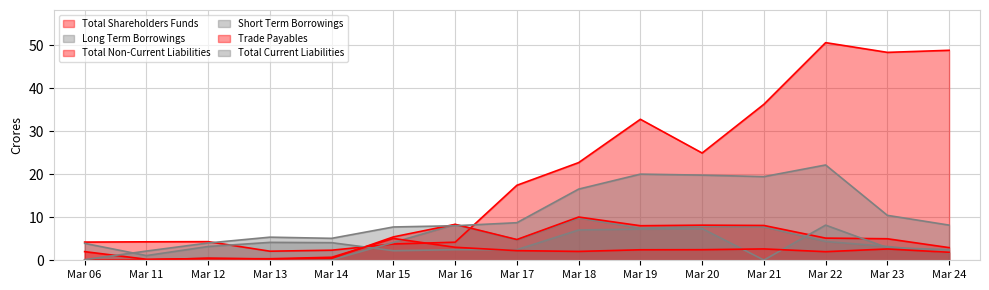

At Mar 19, list the series in order from smallest to largest.

Trade Payables, Short Term Borrowings, Long Term Borrowings, Total Non-Current Liabilities, Total Current Liabilities, Total Shareholders Funds